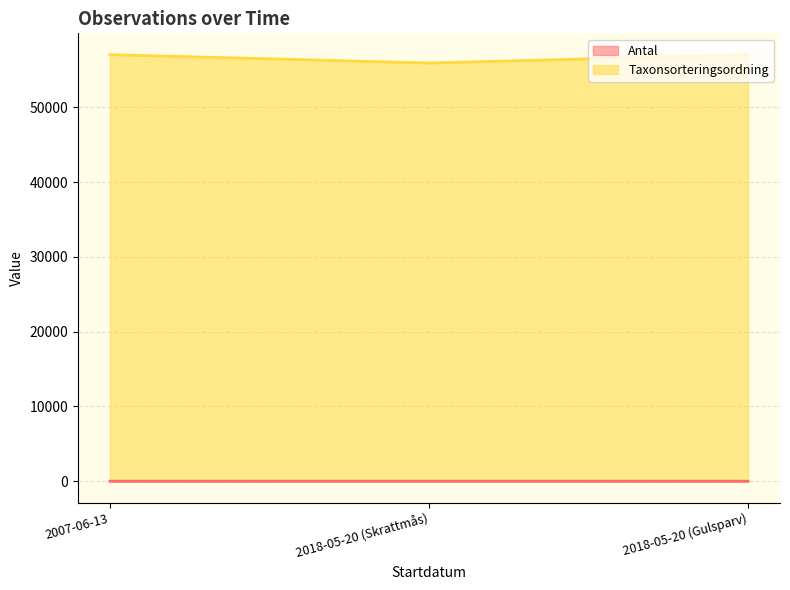

Does the chart display data point markers on the line(s)?

No